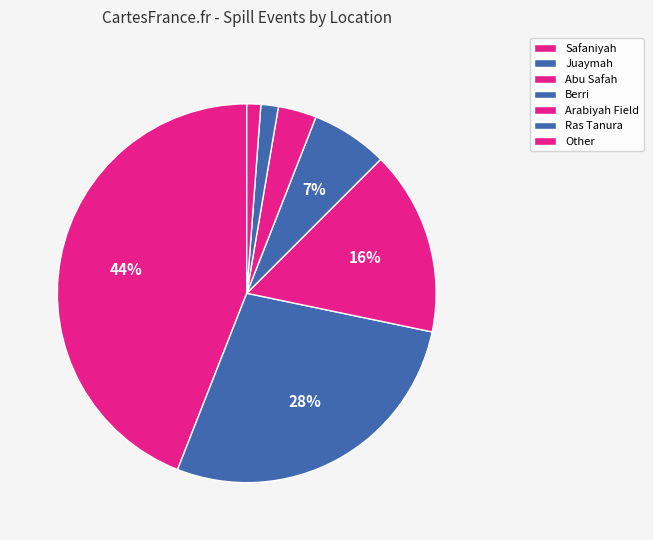

To the nearest percent, what is the average slice percentage?

14%